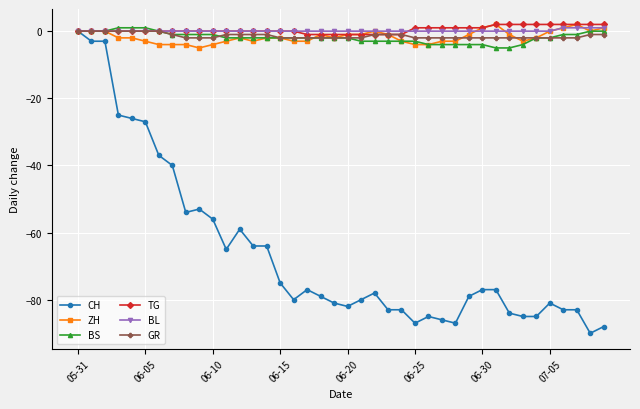

Which series has the largest range (max minus min)?

CH